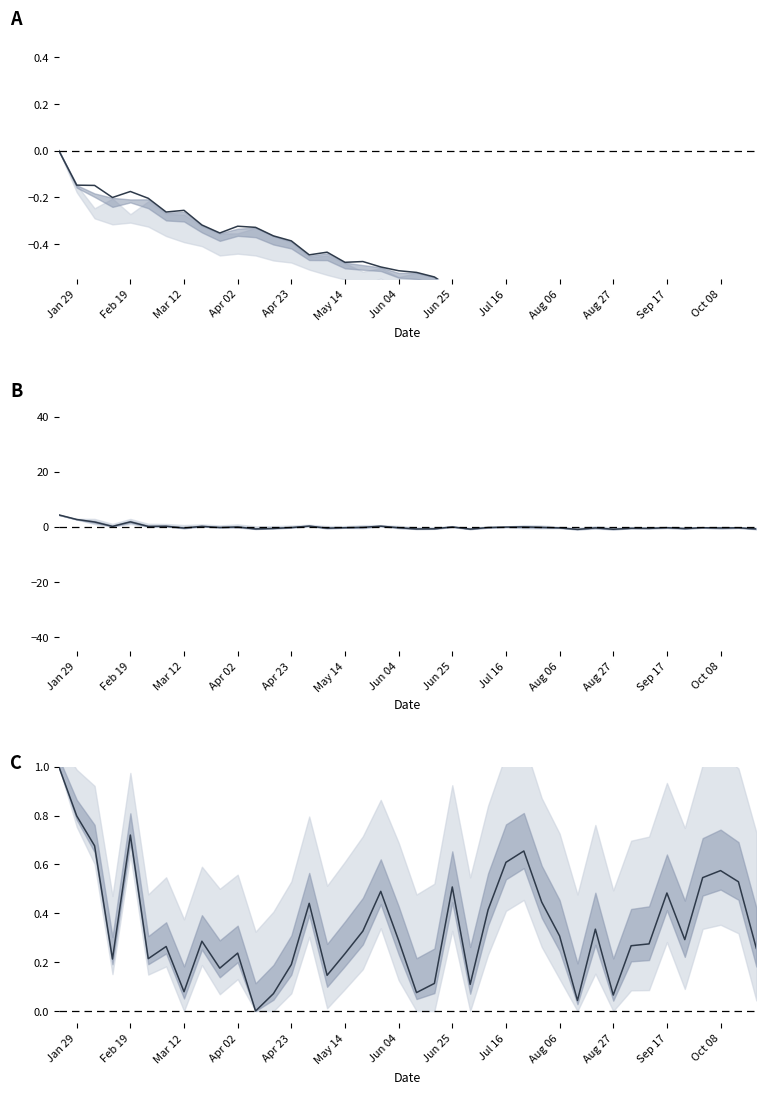

Is this an area chart (filled region under the line)?

No